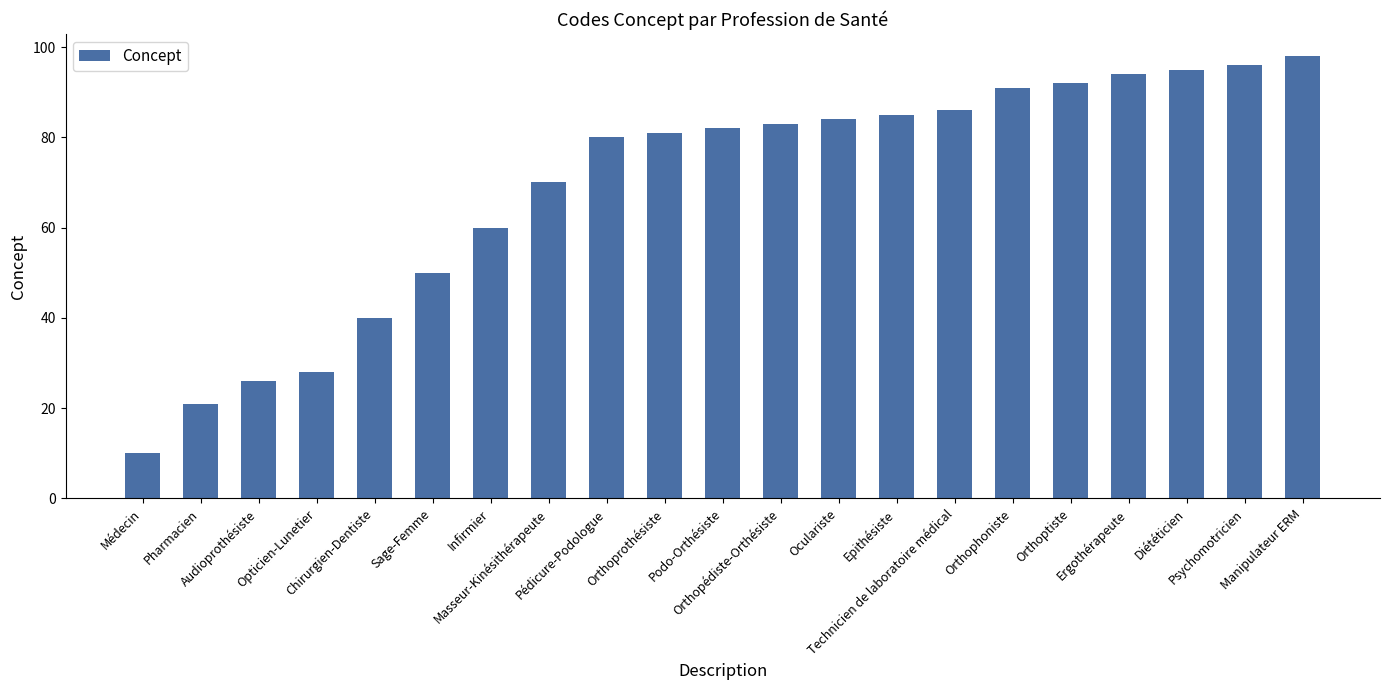

What is the difference between the values at Orthoprothésiste and Sage-Femme?

31